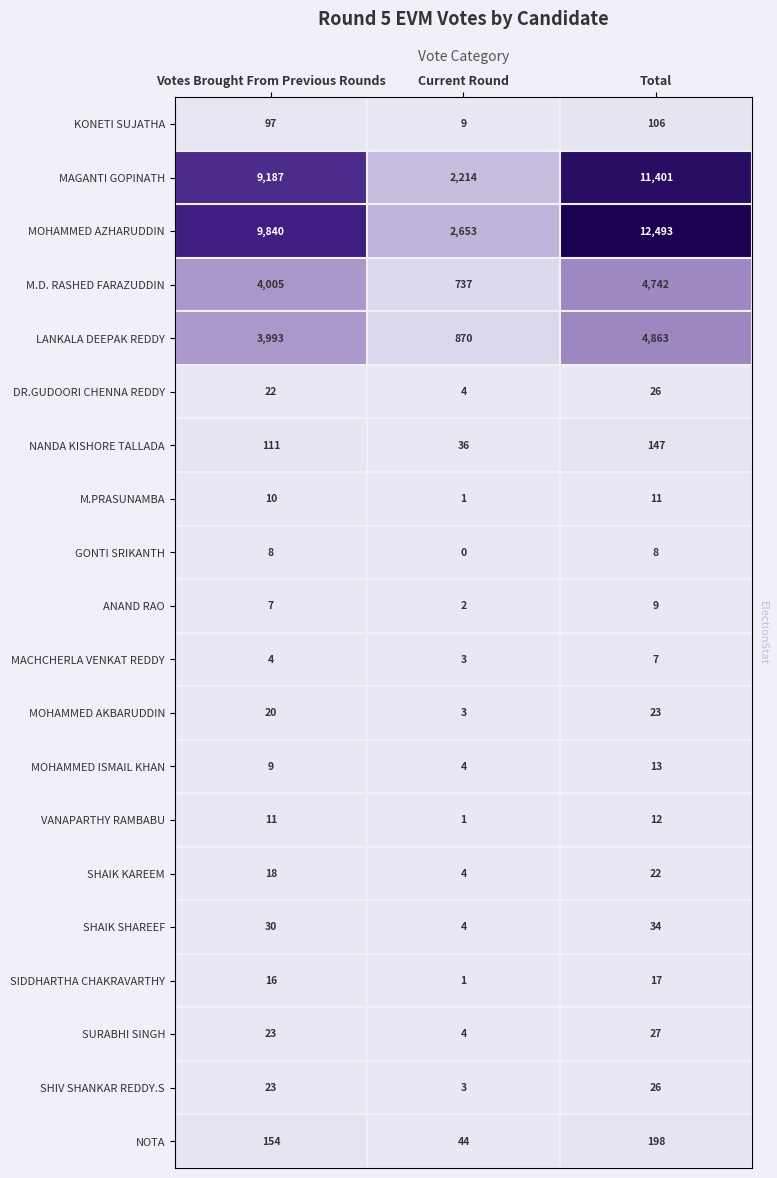

Which series has the largest total across all categories?

MOHAMMED AZHARUDDIN